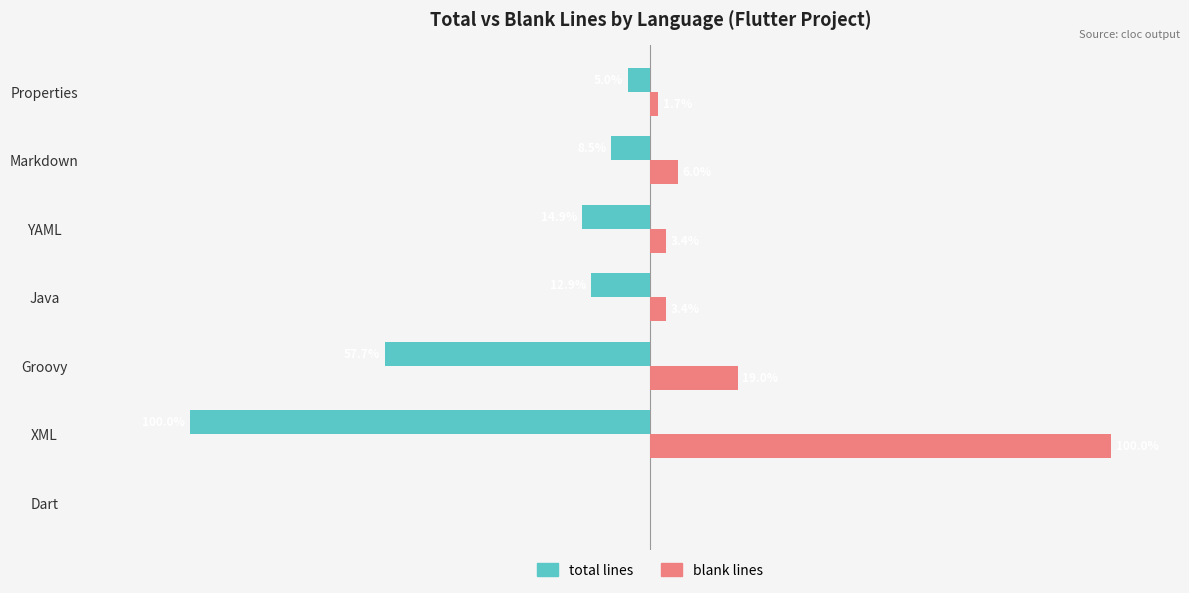

Is the value of total lines at YAML greater than the value of blank lines at YAML?

No